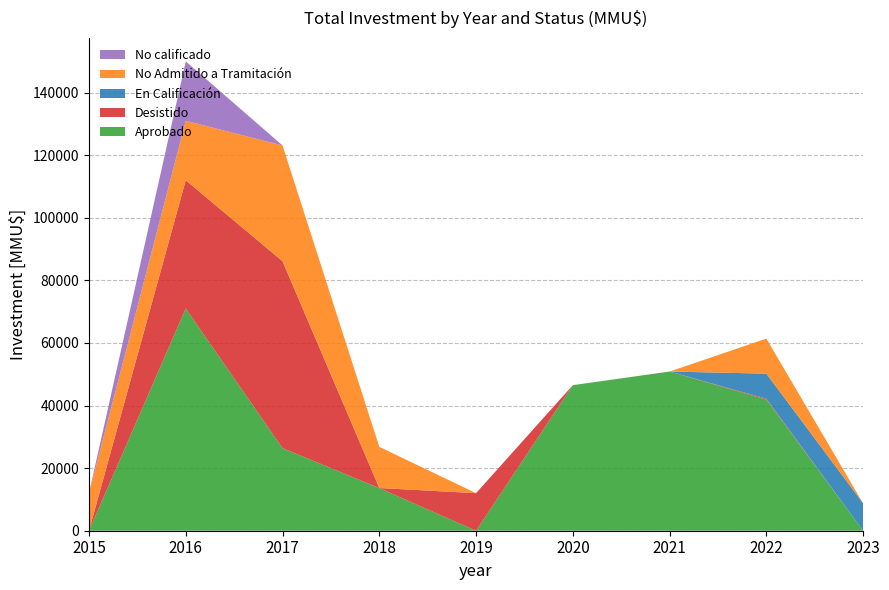

Reading right to left, transcribe all the data shown in this chart.

Aprobado: 0	41902	50869	46500	0	13614	26392	71000	0
Desistido: 0	300	0	20	12000	40	59743	41000	0
En Calificación: 8746	8000	0	0	0	0	0	0	0
No Admitido a Tramitación: 0	11200	0	0	0	13150	37000	19000	12000
No calificado: 0	0	0	0	0	0	0	19000	0